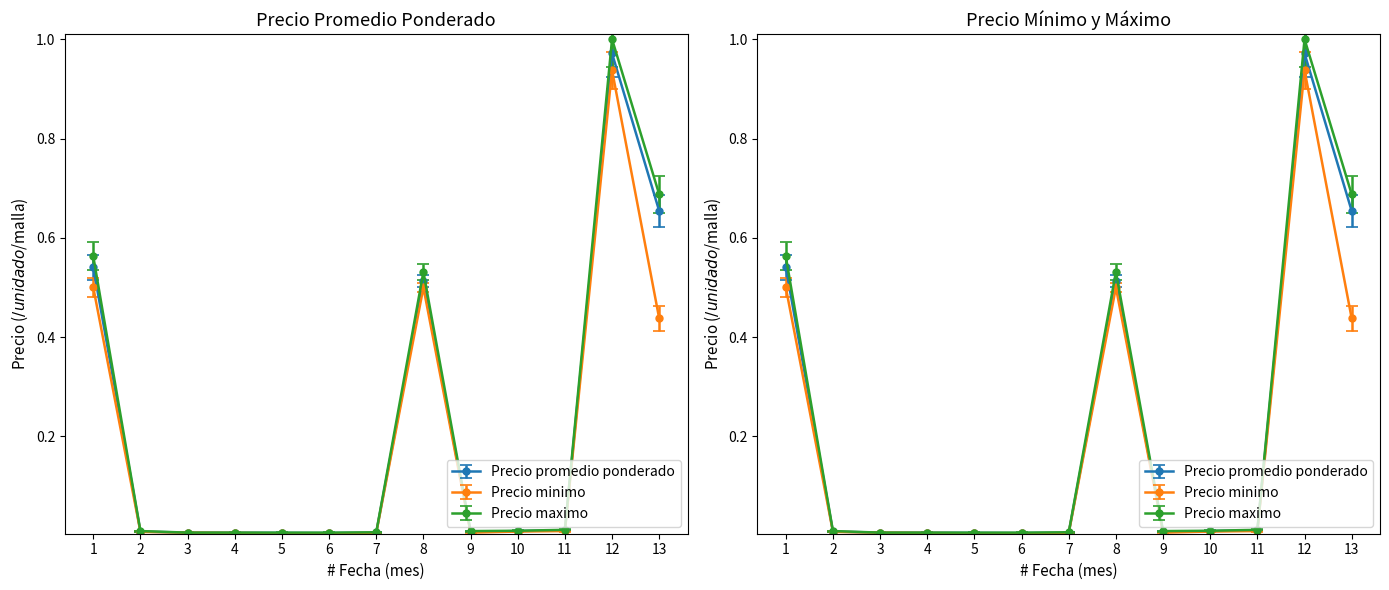

True or false: Precio promedio ponderado and Precio maximo cross at least once.

False